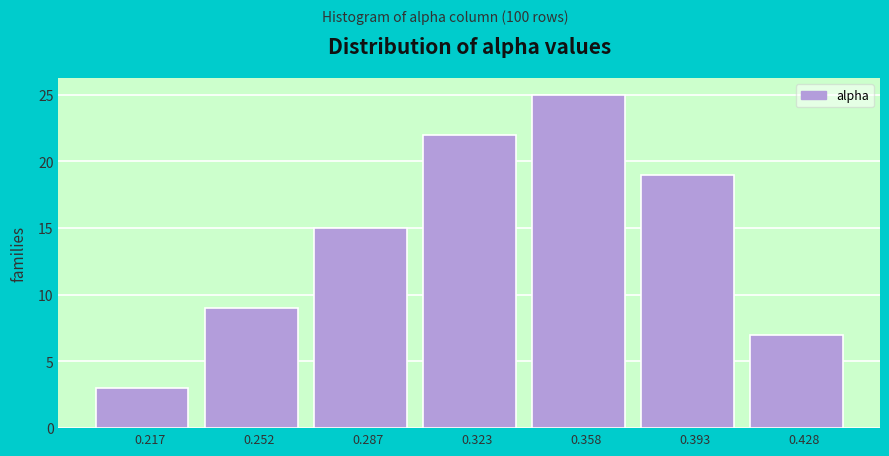

Reading left to right, list all the values displayed in this chart.

0.217=3	0.252=9	0.287=15	0.323=22	0.358=25	0.393=19	0.428=7